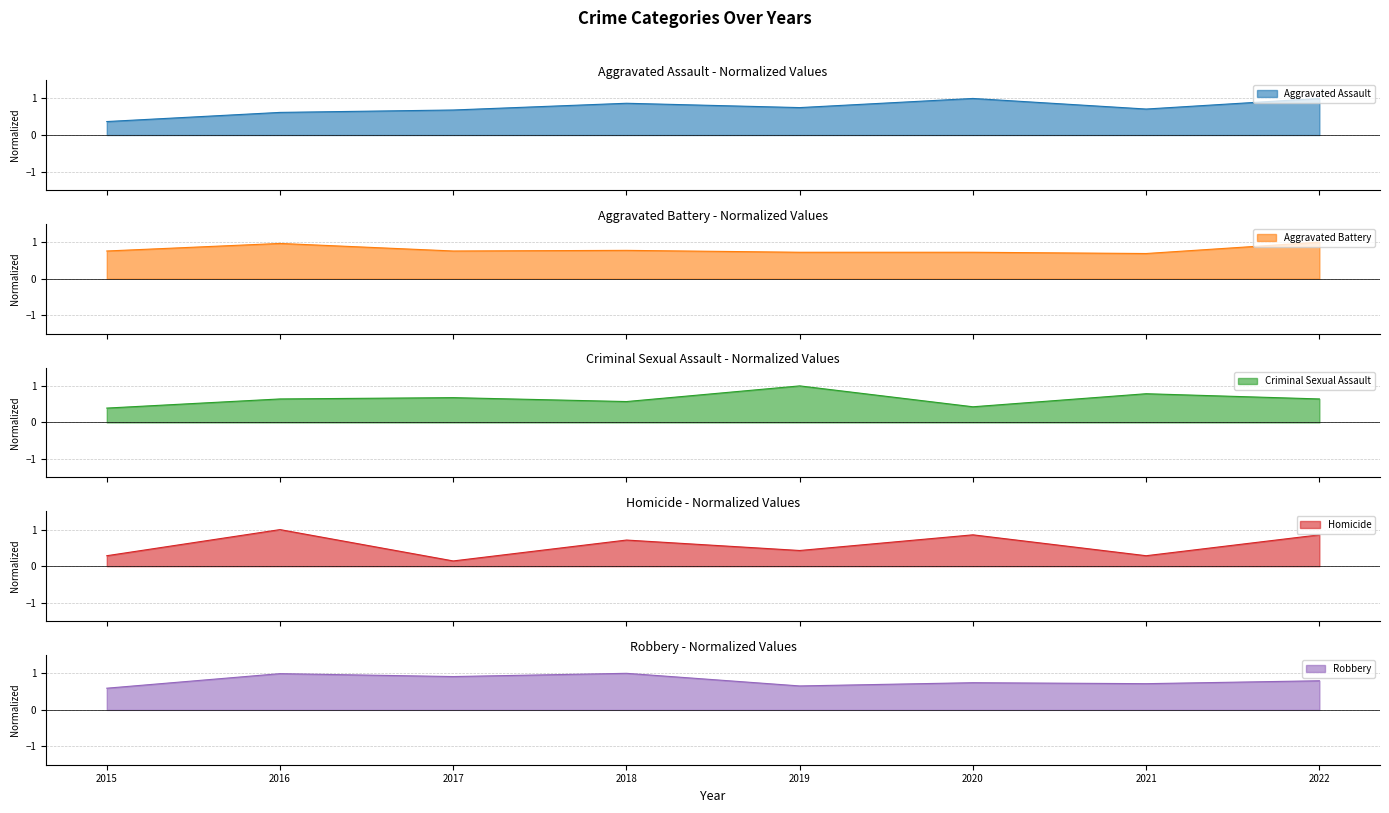

True or false: Criminal Sexual Assault has a value of 0.1 at 2015.

False